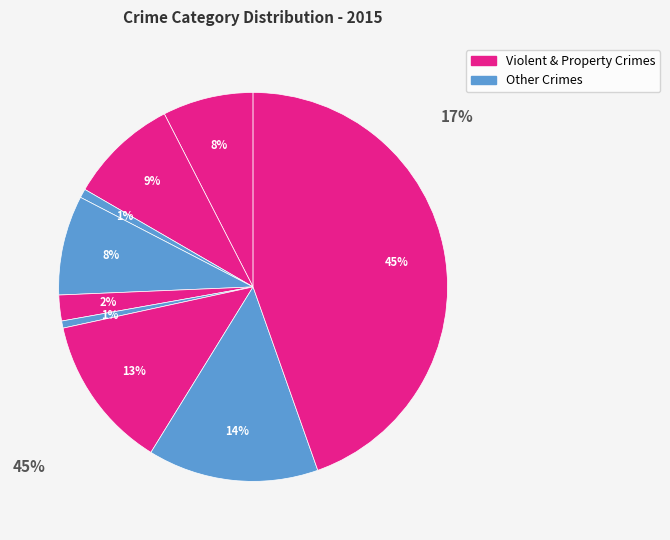

How many segments does this pie chart have?

9